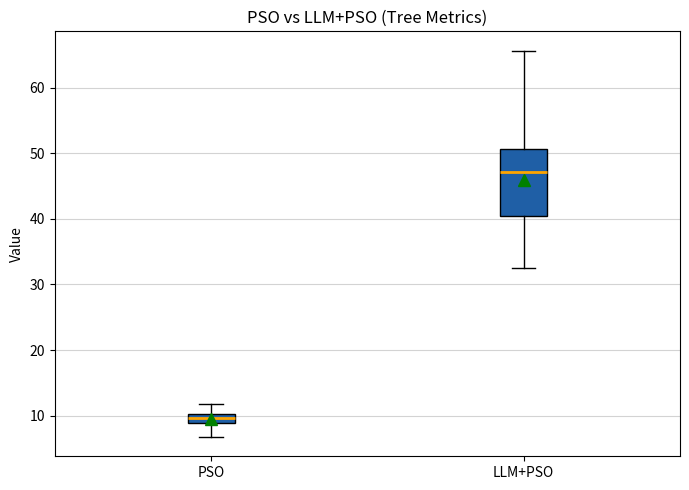

Which box has the highest median line?

LLM+PSO